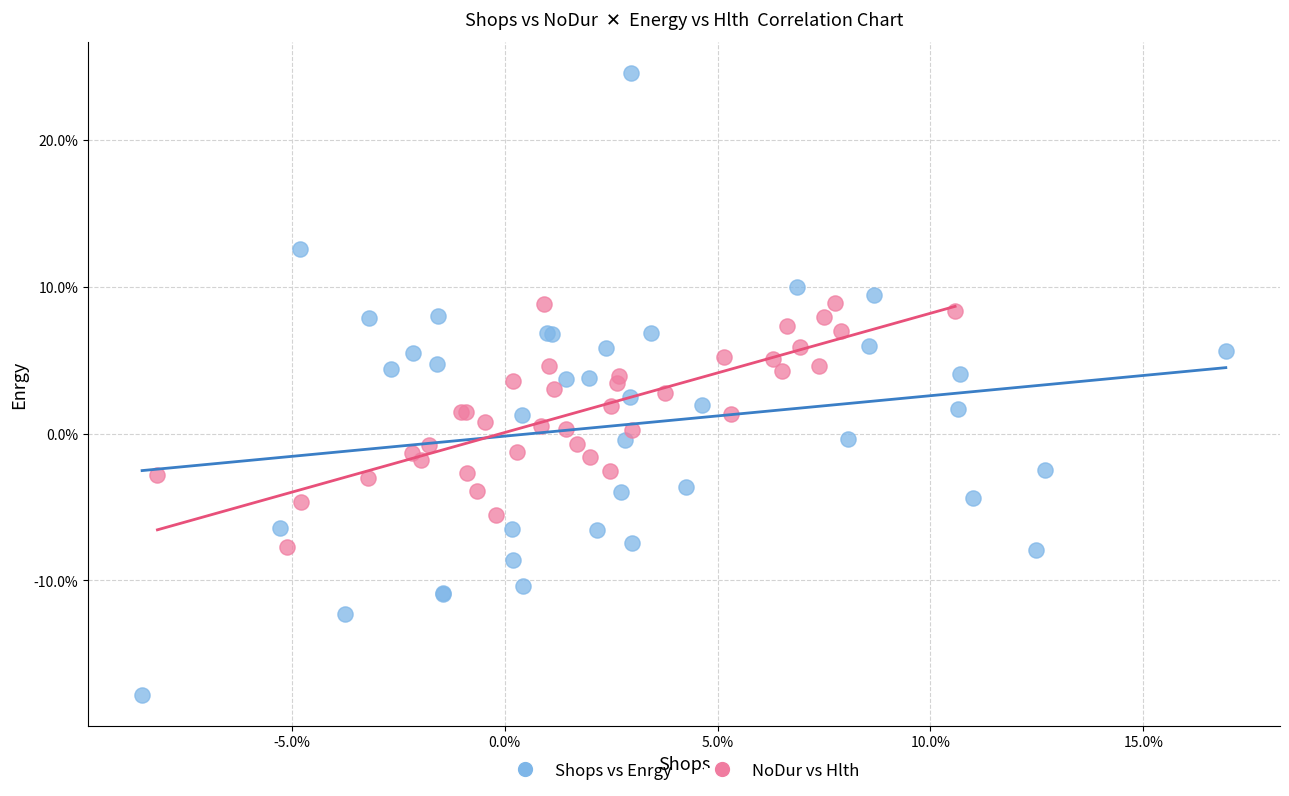

What are all the series names shown in the legend?

Shops vs Enrgy, NoDur vs Hlth